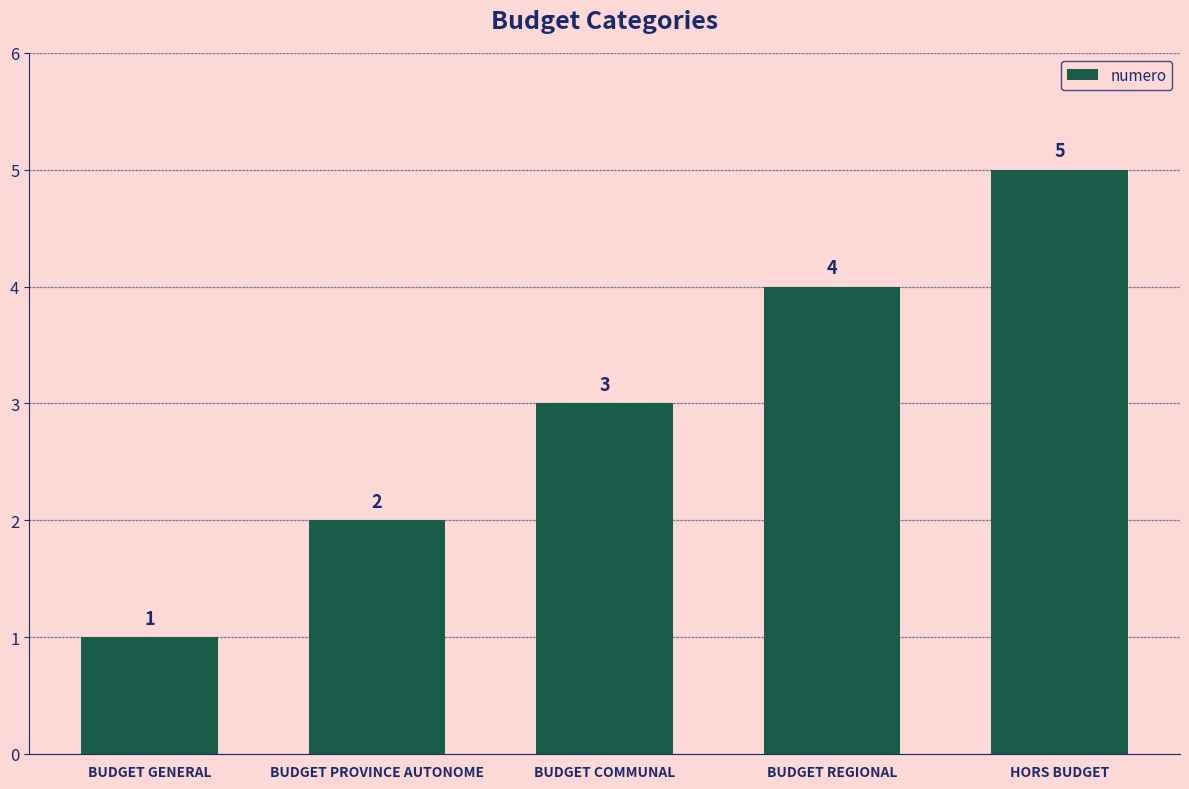

How many data points does each series have?

5